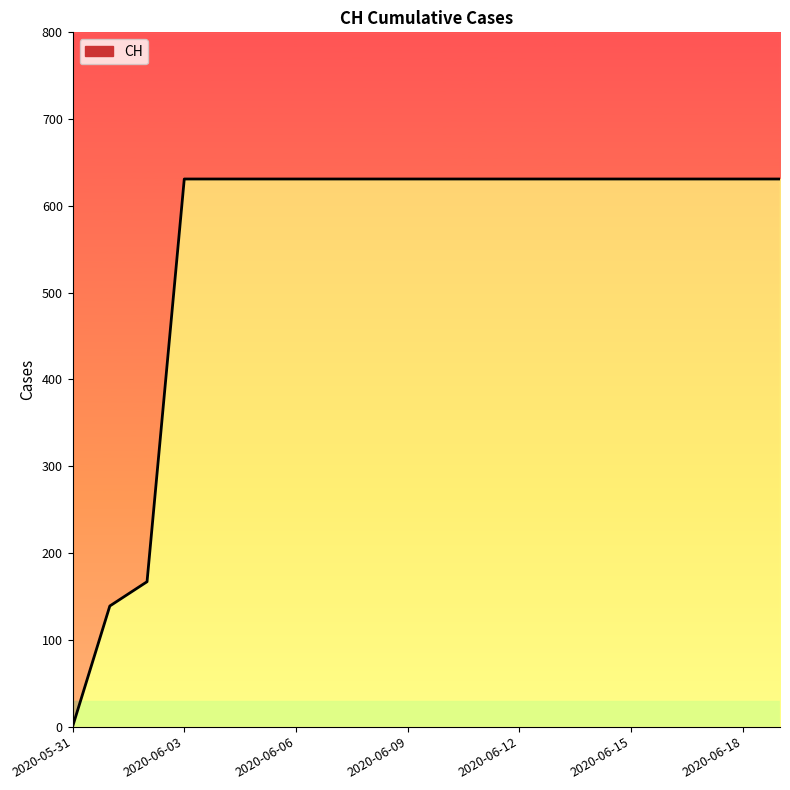

How many values are below 631?

3